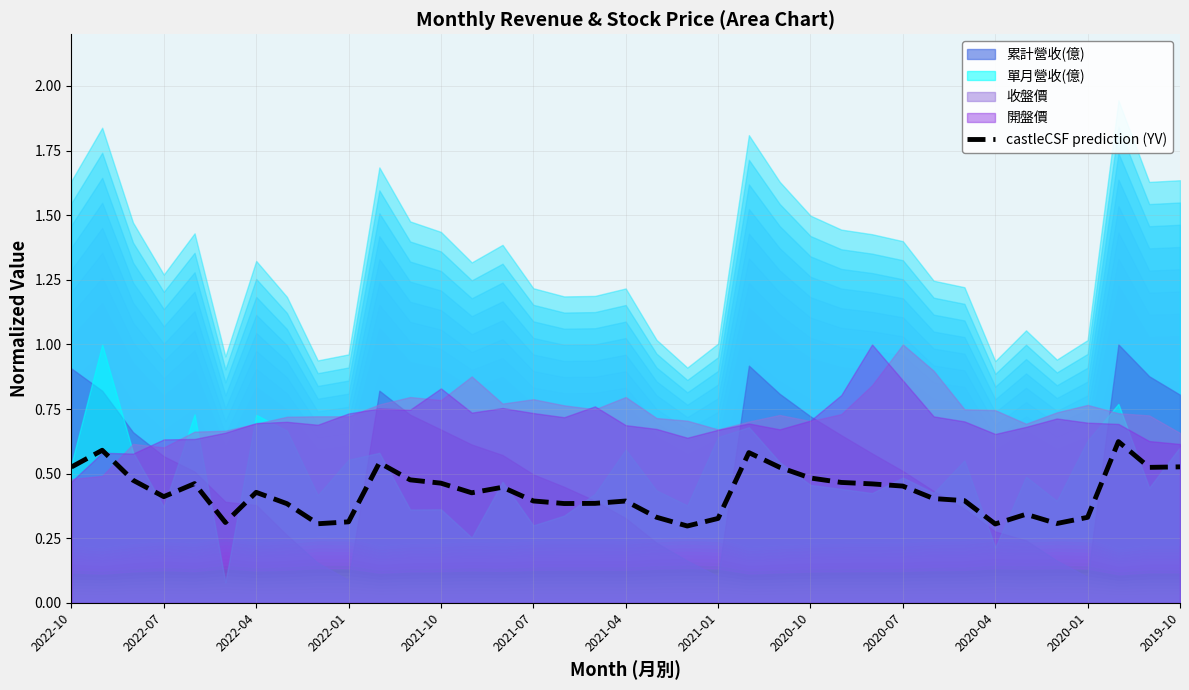

Reading left to right, what are all the values shown in this chart?

0.5	0.6	0.5	0.4	0.5	0.3	0.4	0.4	0.3	0.3	0.5	0.5	0.5	0.4	0.4	0.4	0.4	0.4	0.4	0.3	0.3	0.3	0.6	0.5	0.5	0.5	0.5	0.5	0.4	0.4	0.3	0.3	0.3	0.3	0.6	0.5	0.5